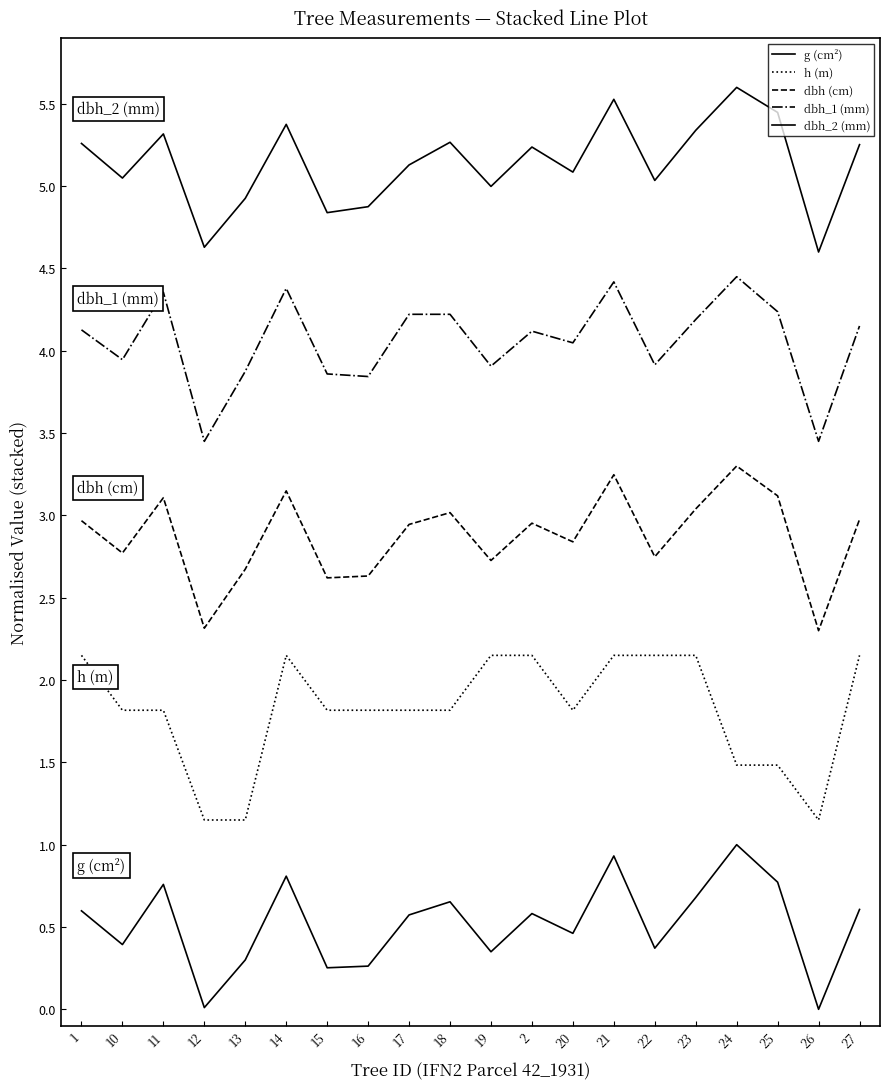

How many lines are shown in the chart?

5